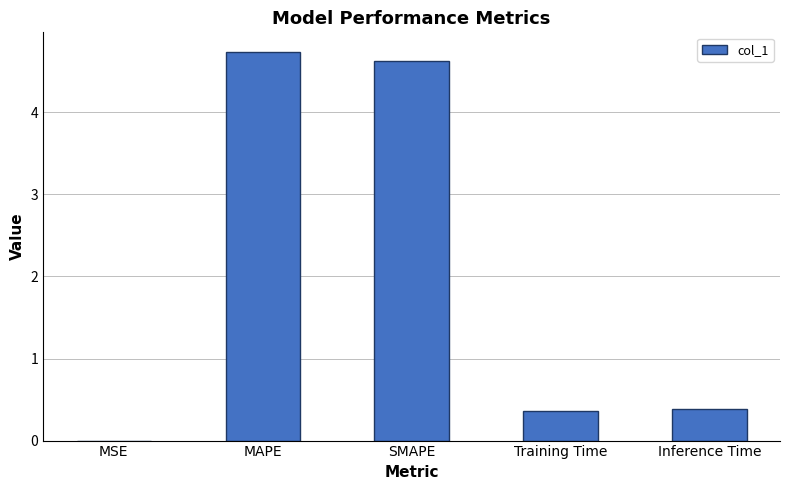

What is the change in value from MSE to Inference Time?

+0.4